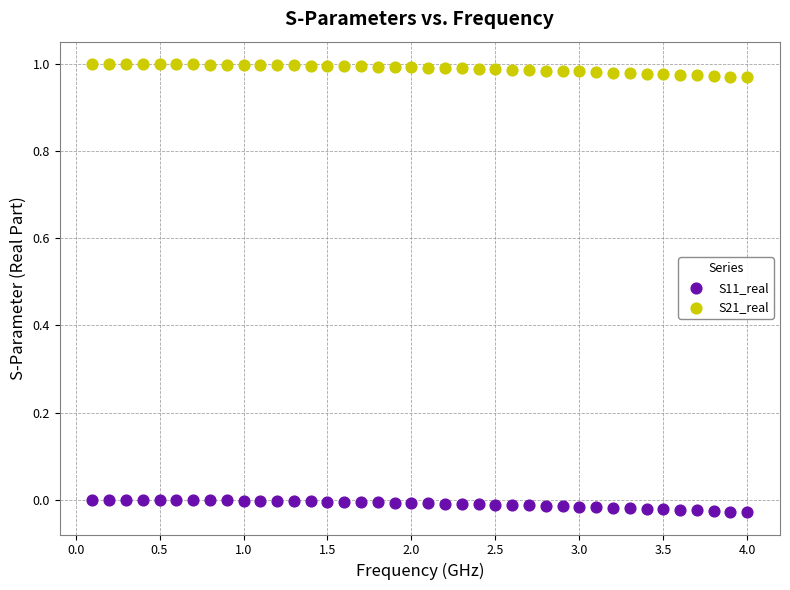

Which series reaches the minimum Y coordinate?

S11_real